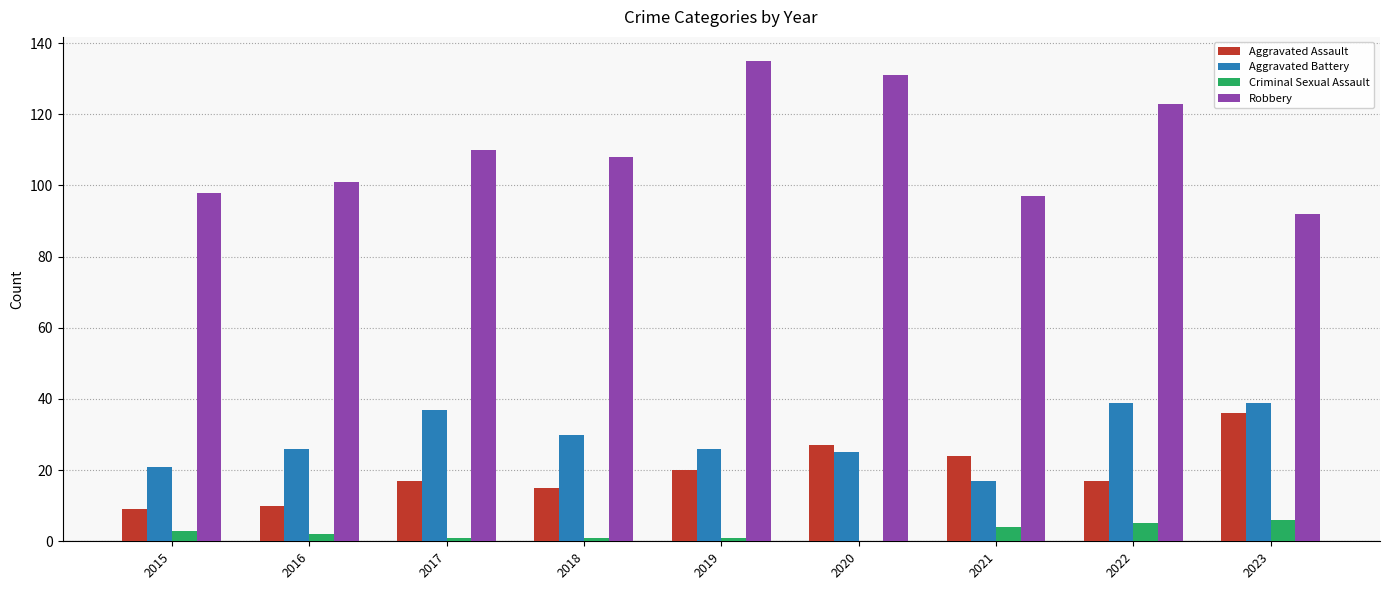

Does the chart contain stacked bars?

No